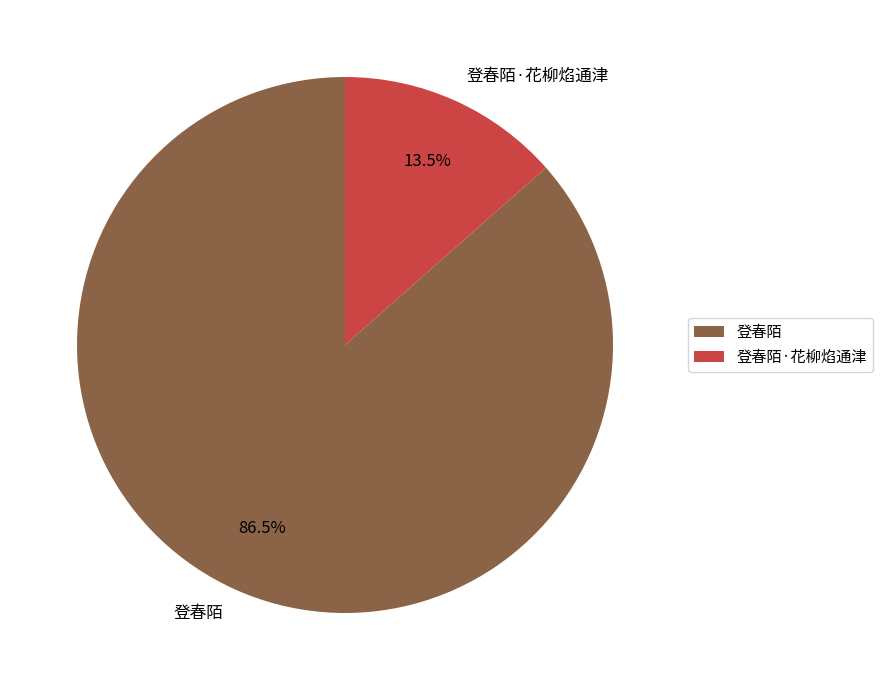

Rank the categories by value from highest to lowest.

登春陌, 登春陌·花柳焰通津